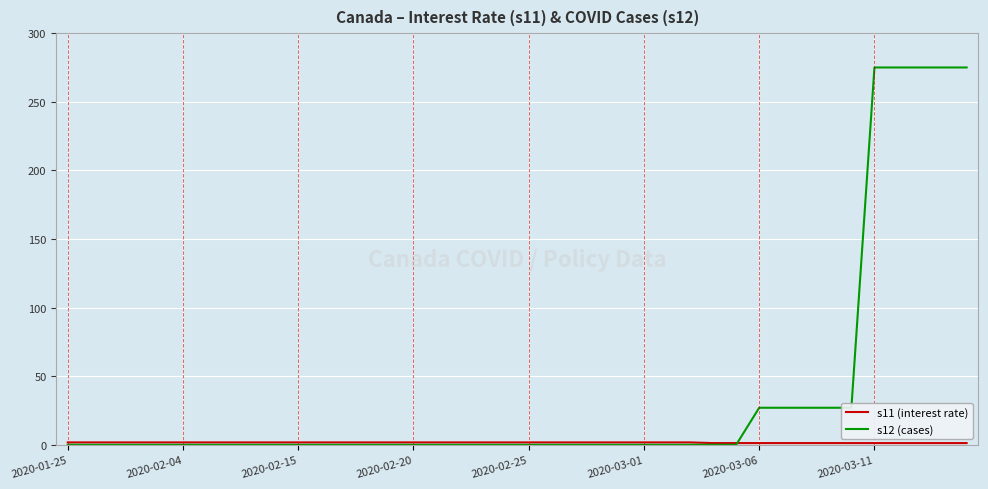

What is the sum of all s12 (cases) values?

1510.0